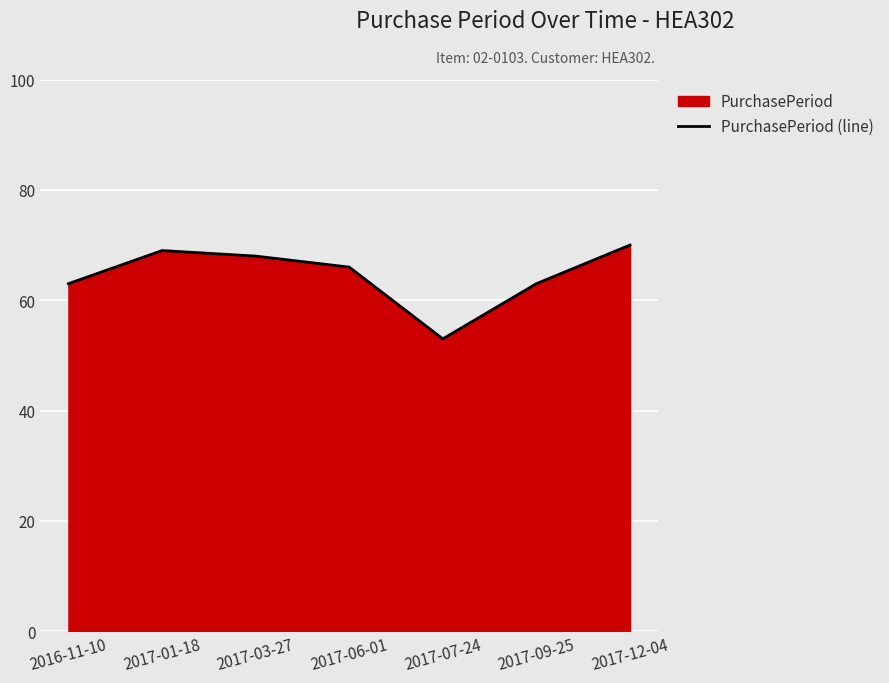

How many lines are shown in the chart?

1